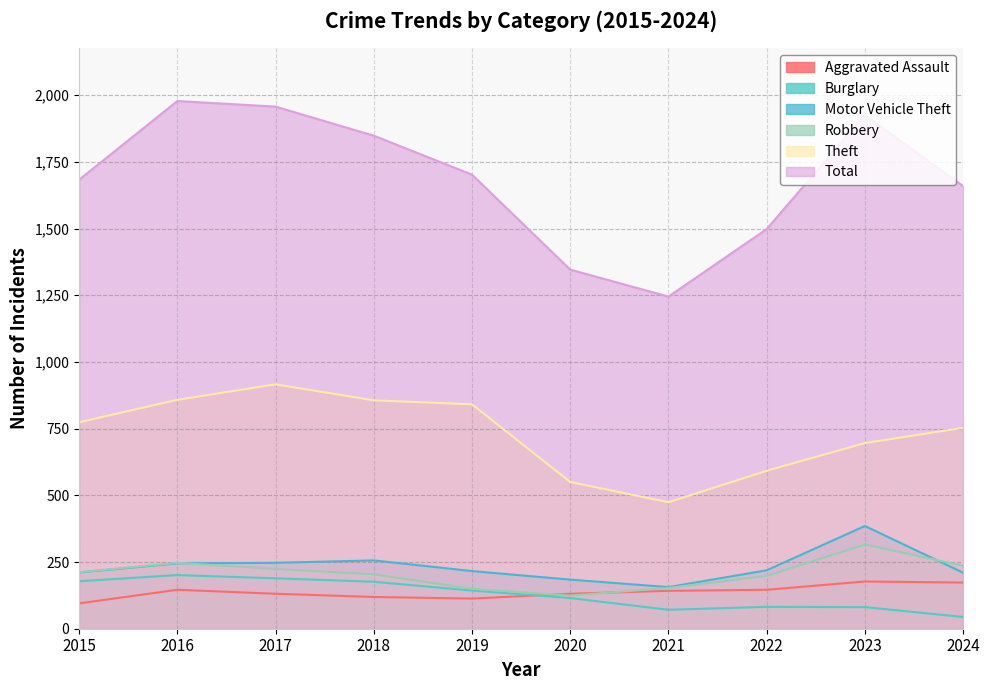

True or false: Aggravated Assault and Theft intersect in this chart.

False